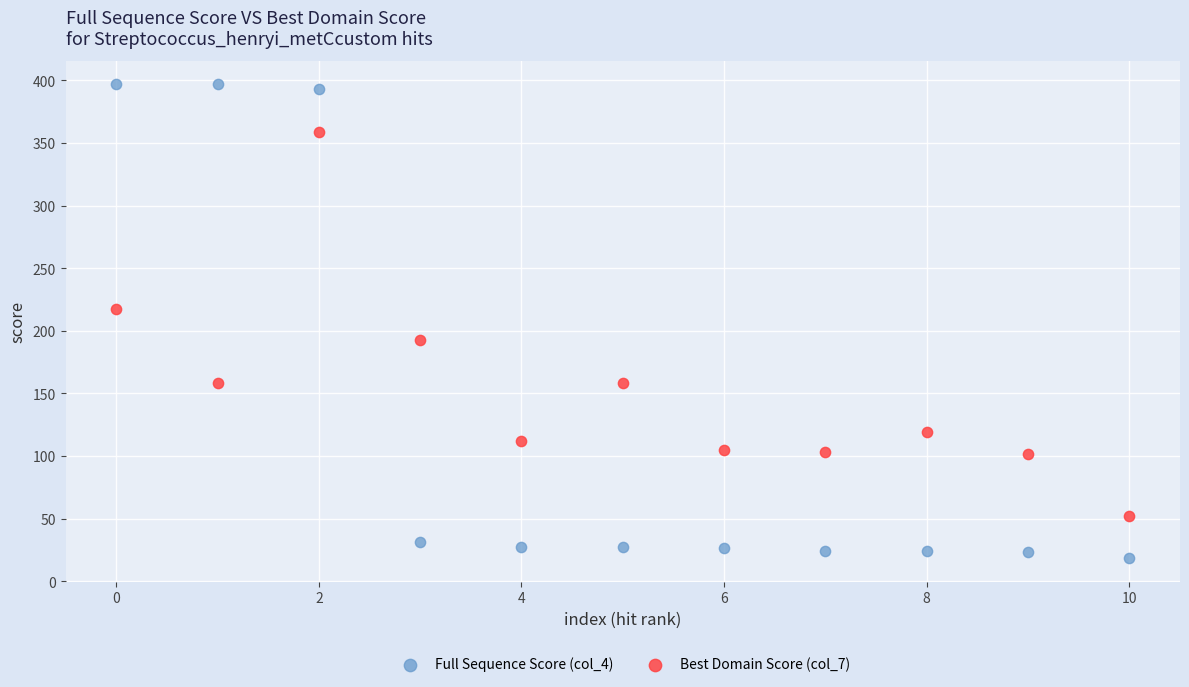

Across all data points, what is the range of Y values (max minus min)?

378.2